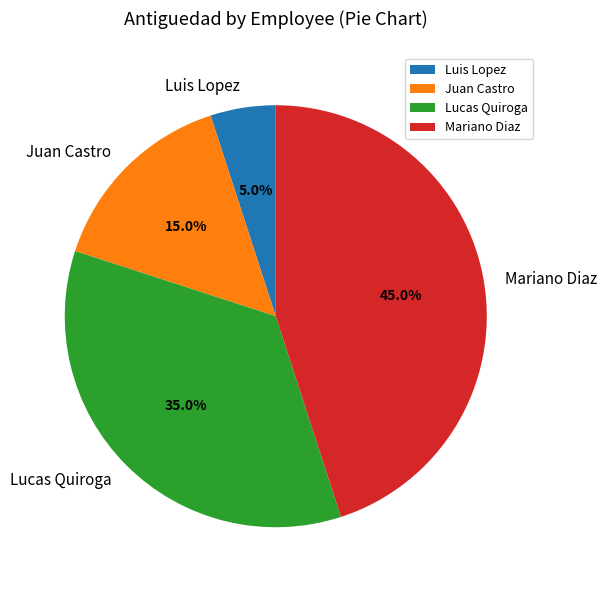

True or false: Mariano Diaz accounts for 59% of the total.

False